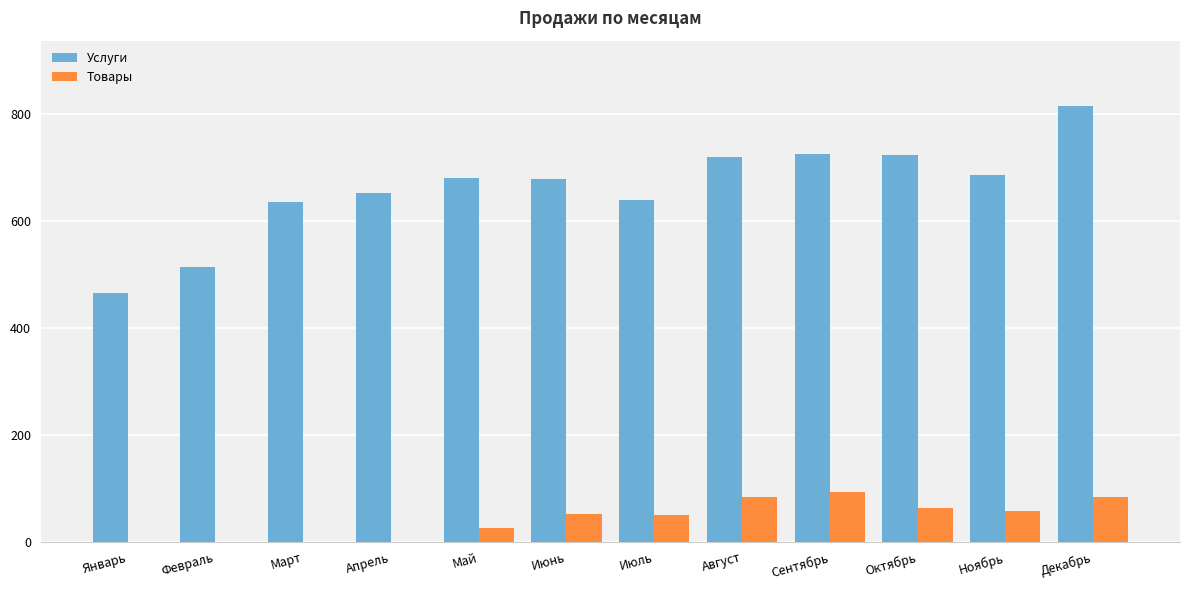

What are all the series names shown in the legend?

Услуги, Товары